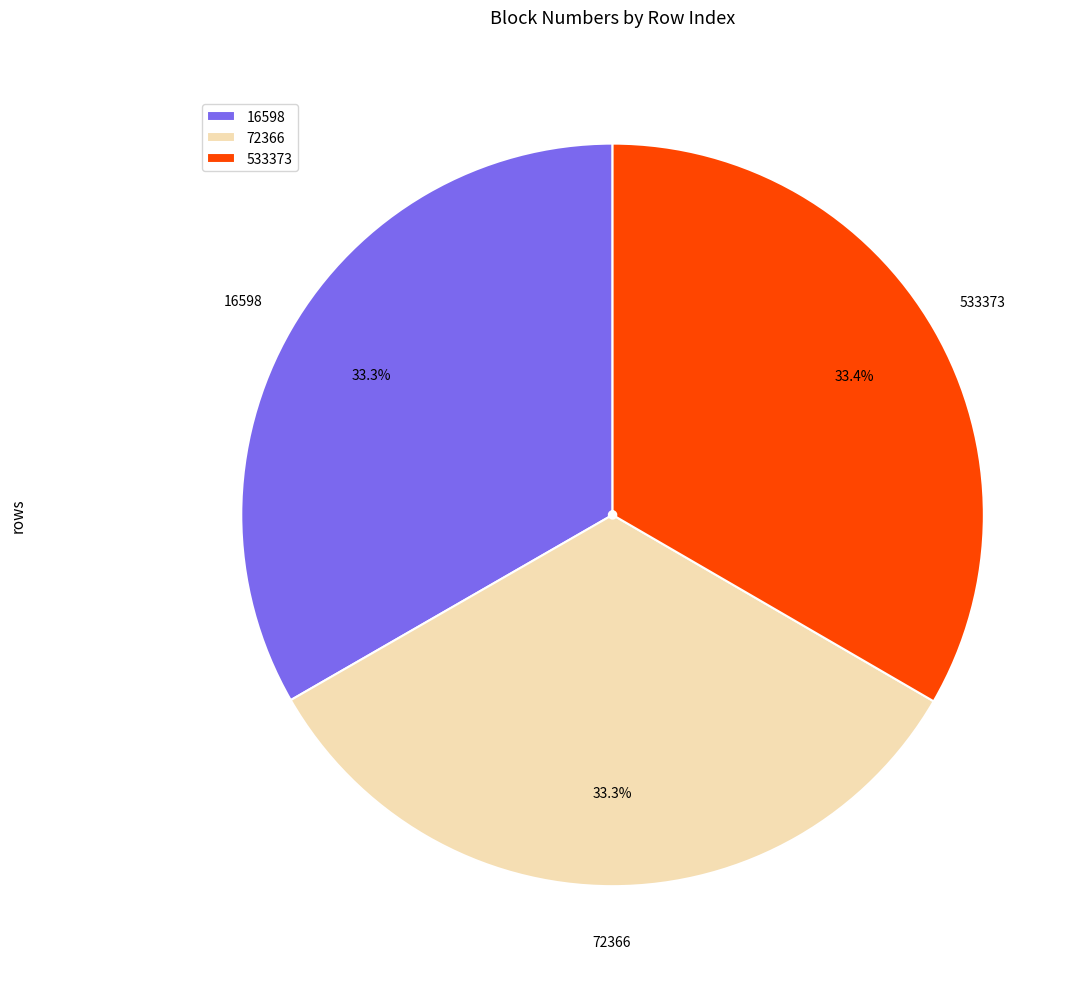

To the nearest percent, what percentage of the pie is 533373?

33%